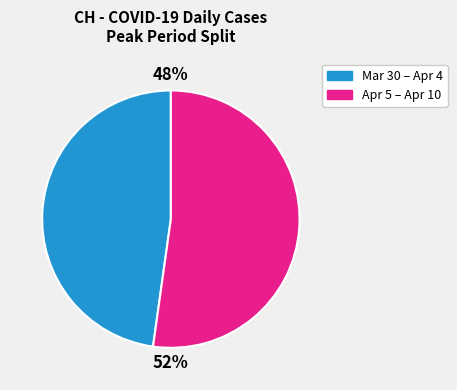

To the nearest percent, what is the average slice percentage?

50%